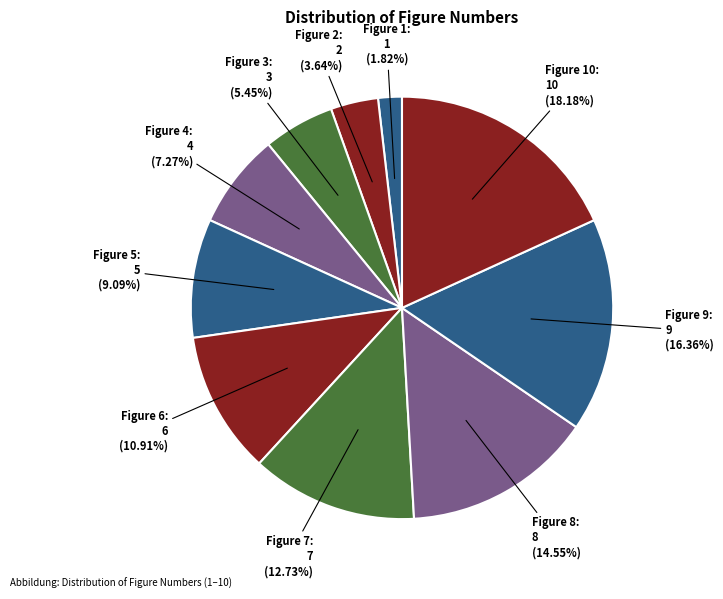

The Figure 10 slice represents 18% of the pie. True or false?

True